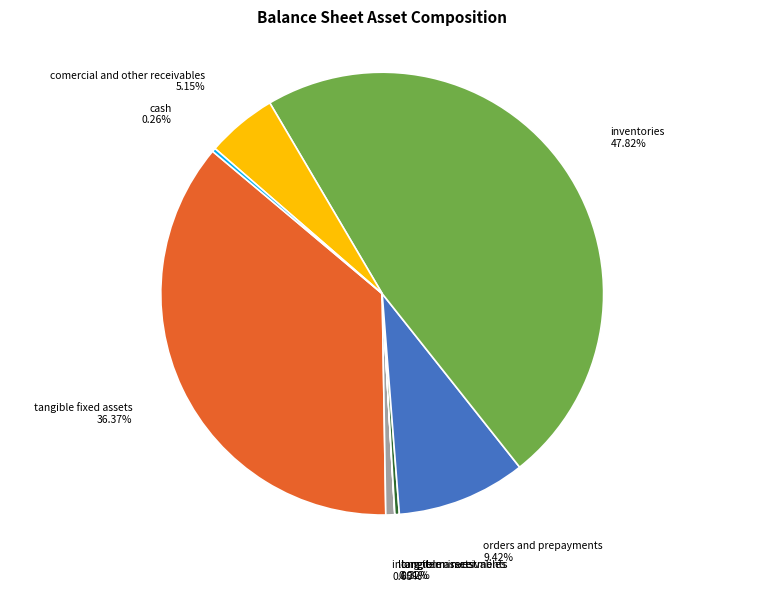

Is there a majority slice in this chart?

No